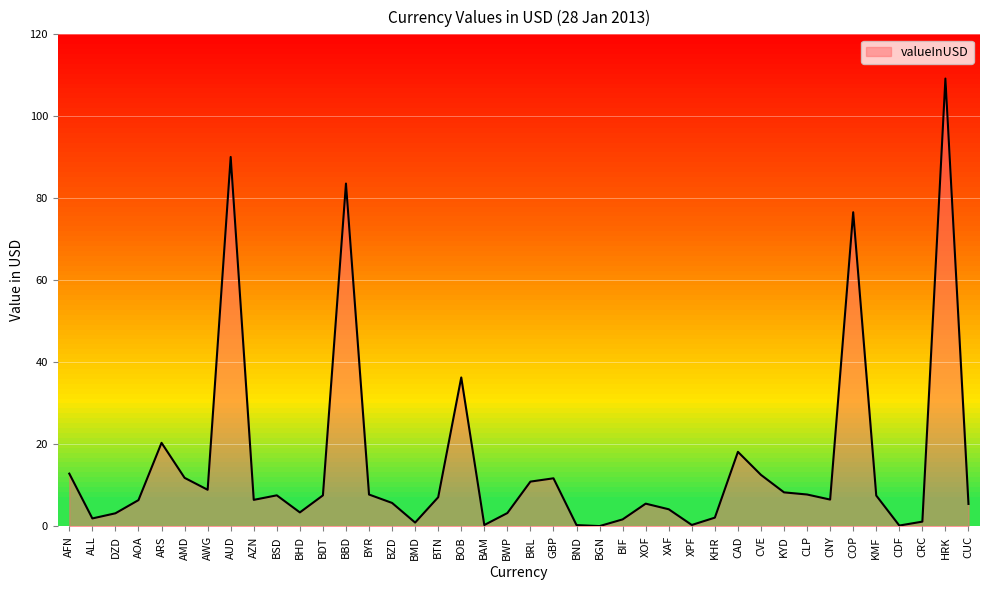

True or false: the data shows 11.4 at BSD.

False